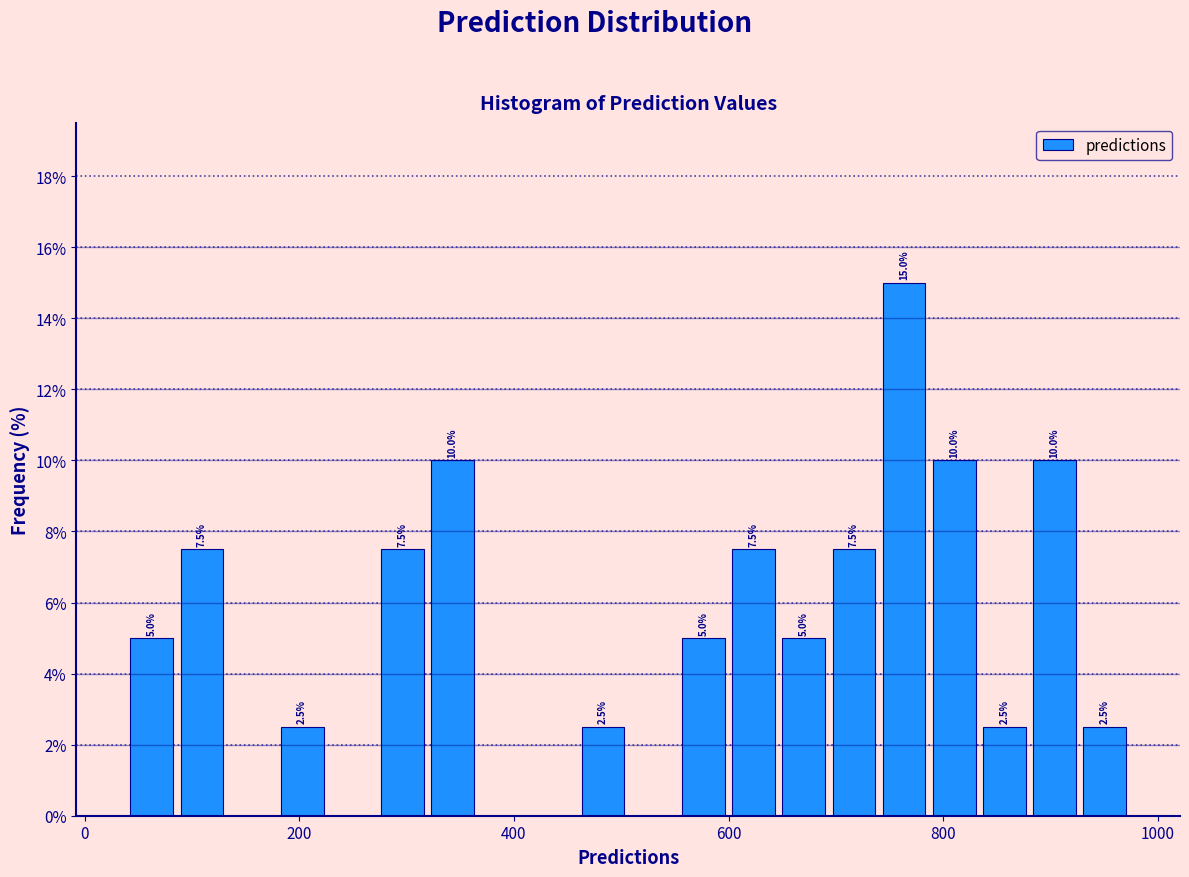

Around what value on the x-axis is the tallest bar? Give the approximate position of its centre, as read against the axis.

760